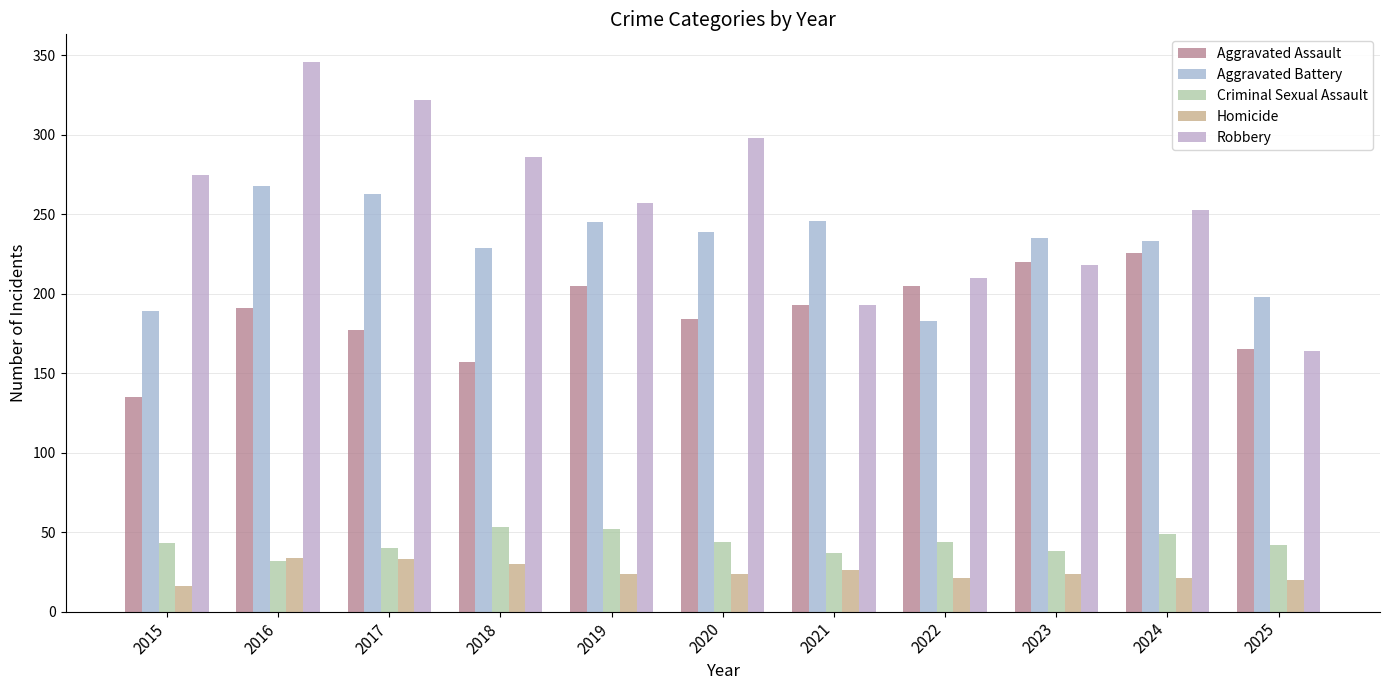

Is the value of Aggravated Battery at 2018 greater than the value of Criminal Sexual Assault at 2020?

Yes